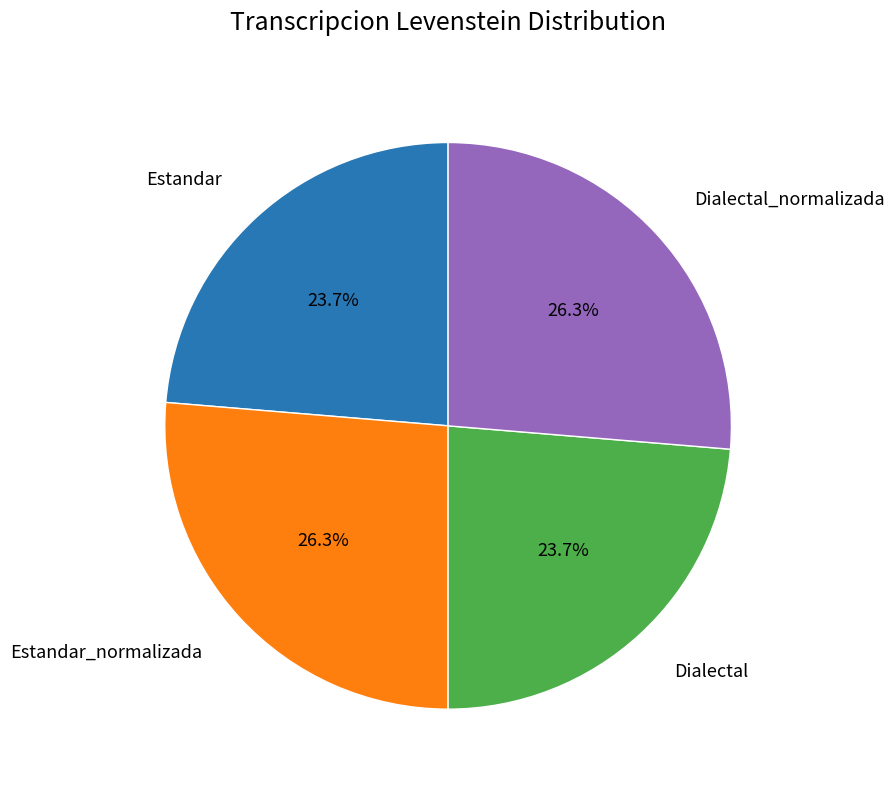

Is there a majority slice in this chart?

No